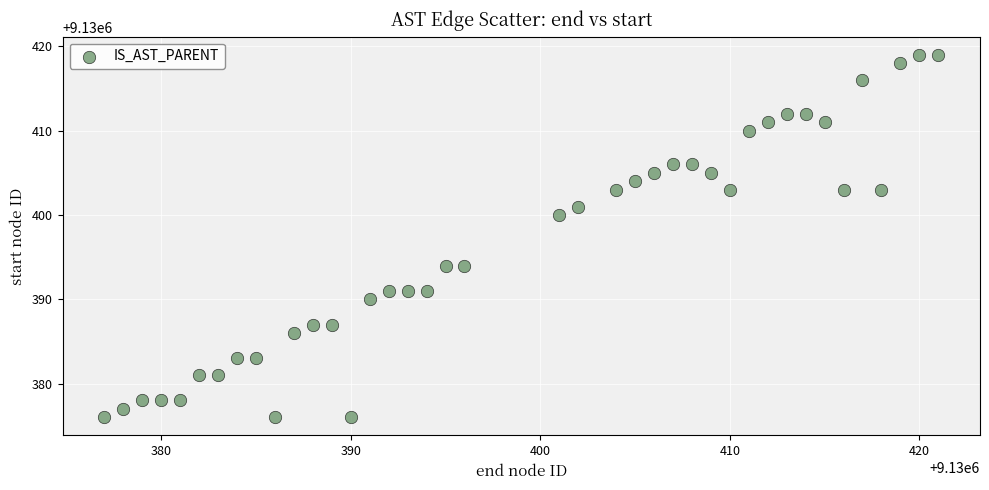

What is the range of Y values (max minus min)?

43